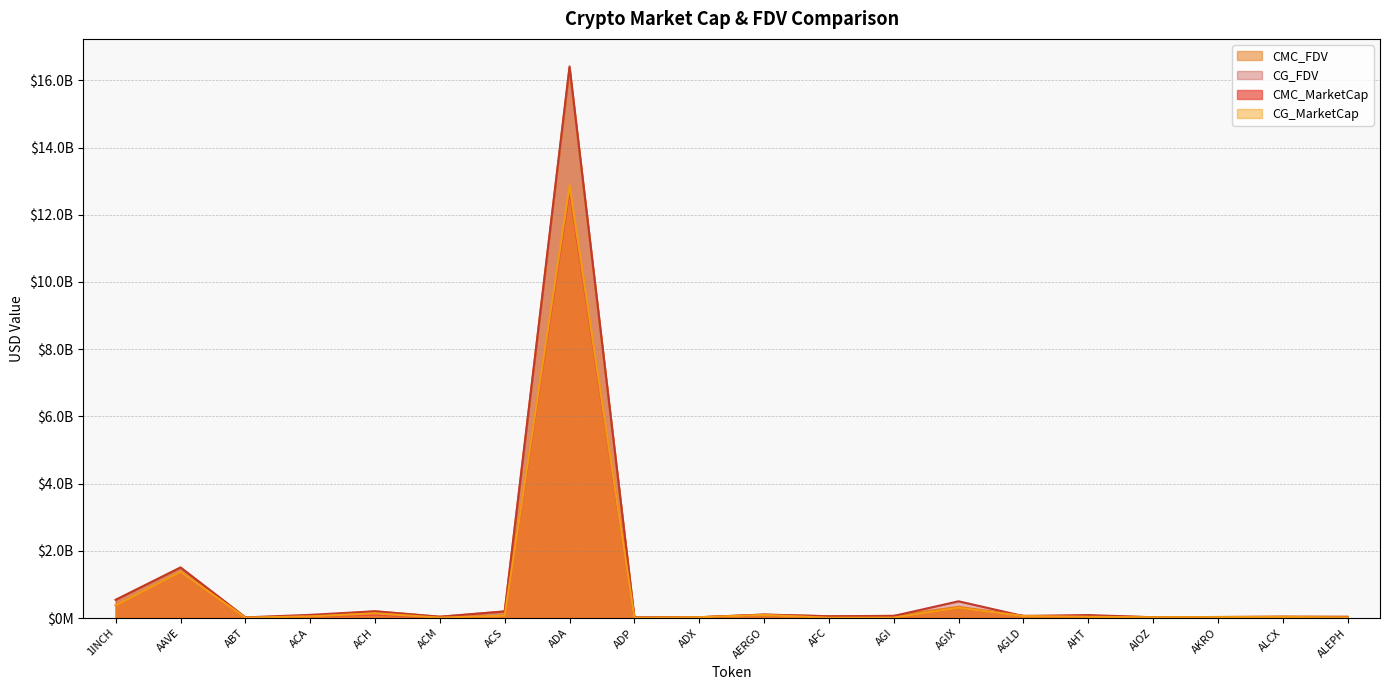

What is the minimum value shown in the chart?

599247